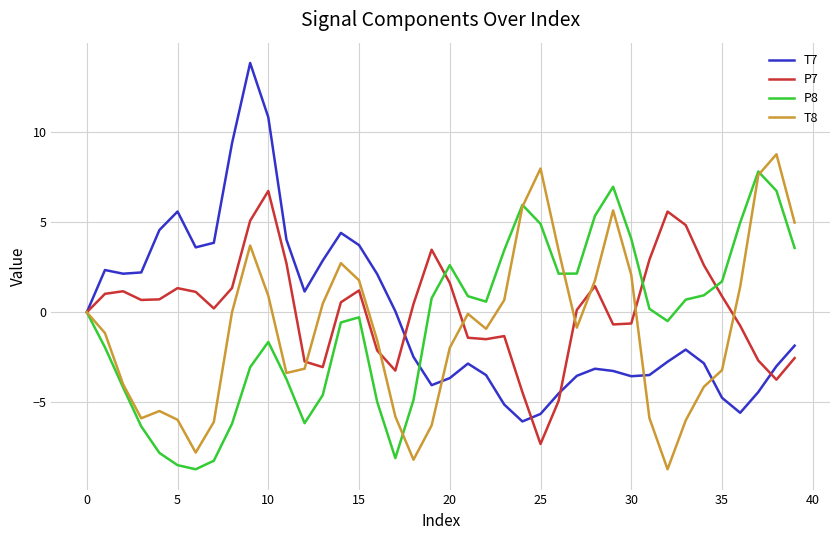

What is the maximum value for P7?

6.7